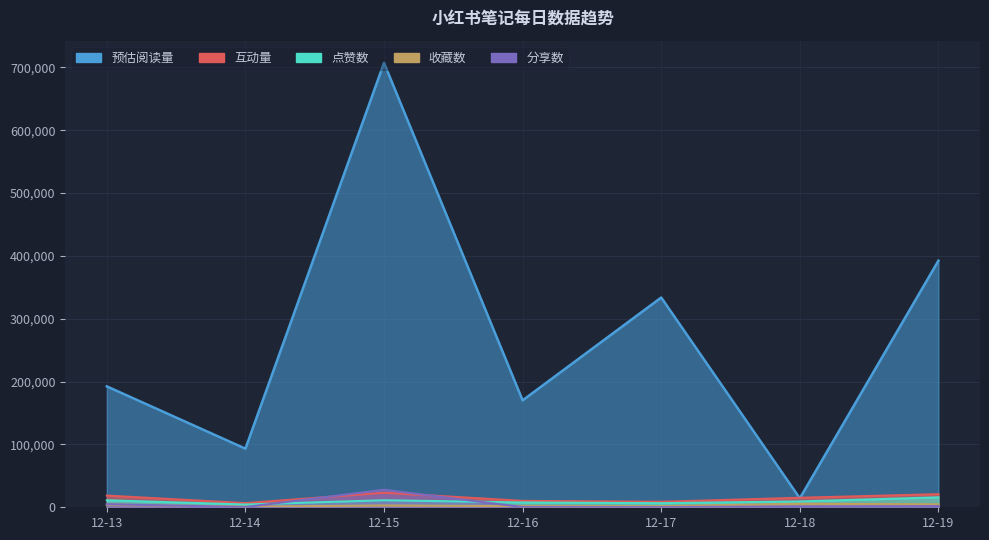

List the series in order of their peak value, highest first.

预估阅读量, 分享数, 互动量, 点赞数, 收藏数